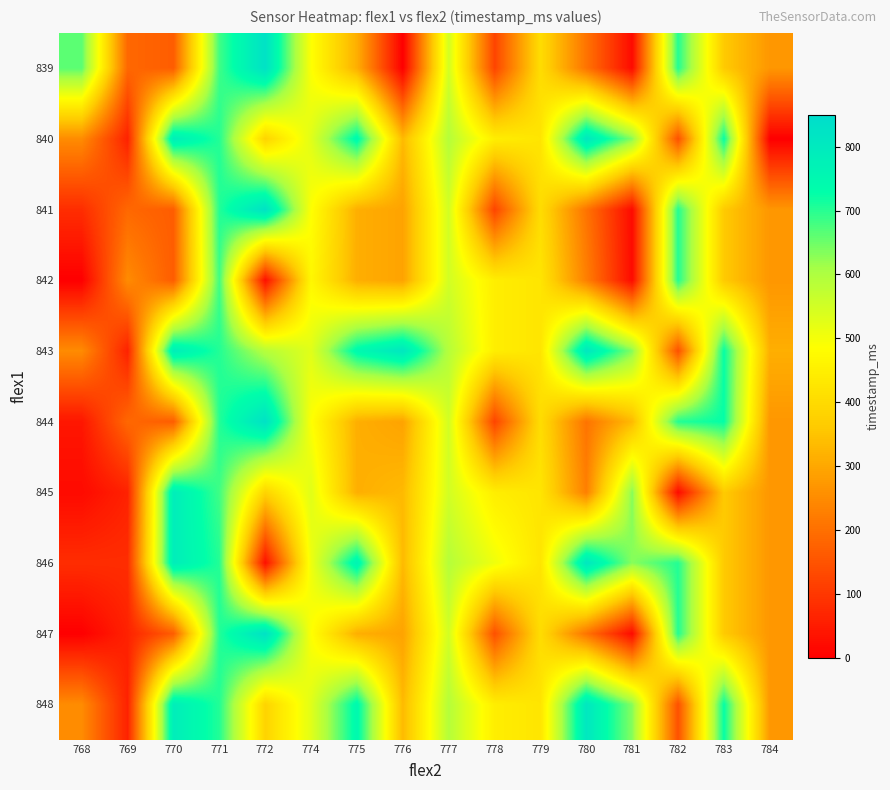

Which series has the largest range (max minus min)?

839